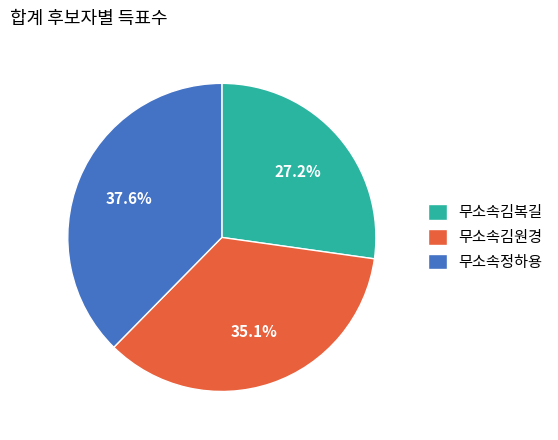

Does any single category account for the majority?

No